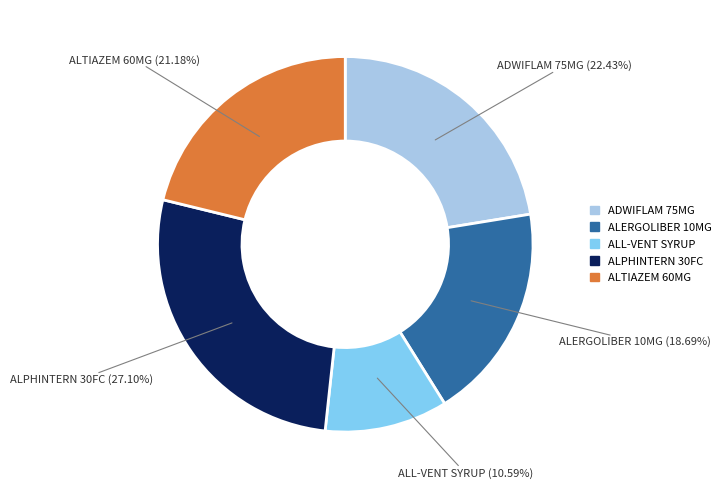

Is there a majority slice in this chart?

No